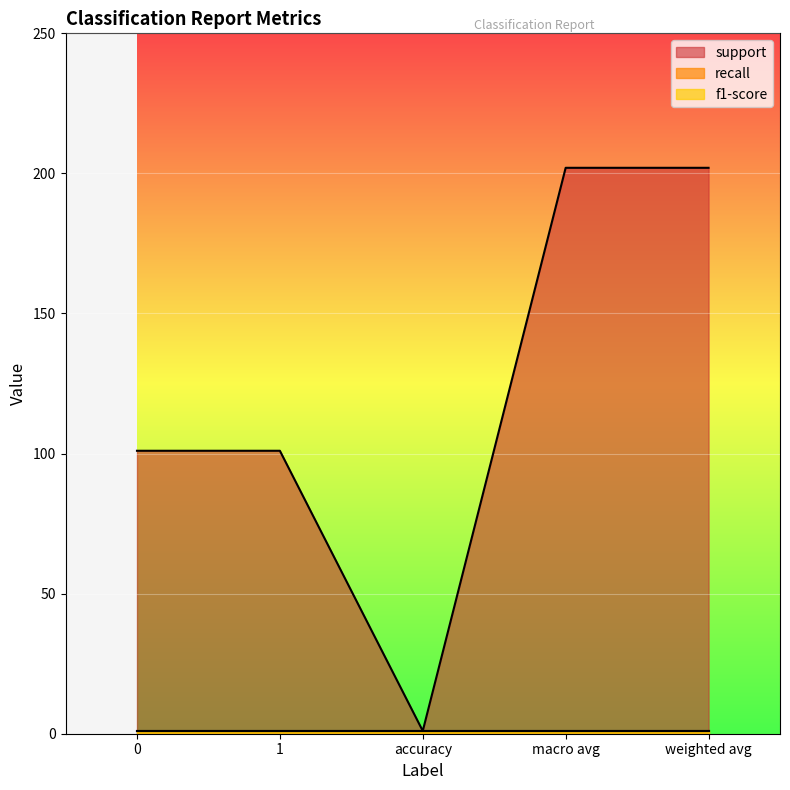

Reading right to left, list all the values displayed in this chart.

support: weighted avg=202	macro avg=202	accuracy=1	1=101	0=101
recall: weighted avg=1	macro avg=1	accuracy=1	1=1	0=1
f1-score: weighted avg=1	macro avg=1	accuracy=1	1=1	0=1